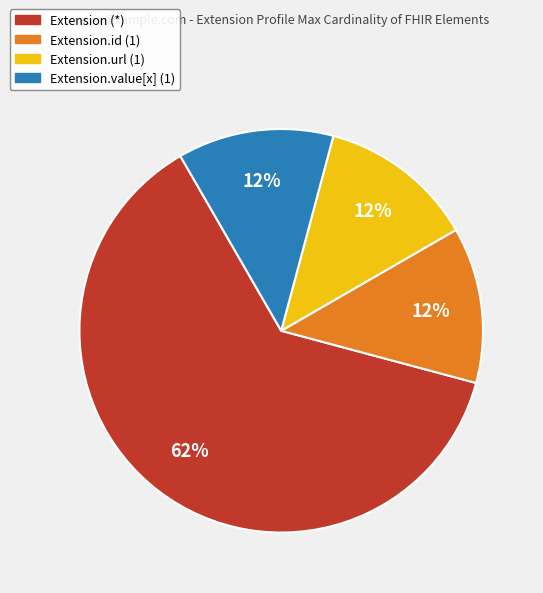

Which slice is the largest?

Extension (*)